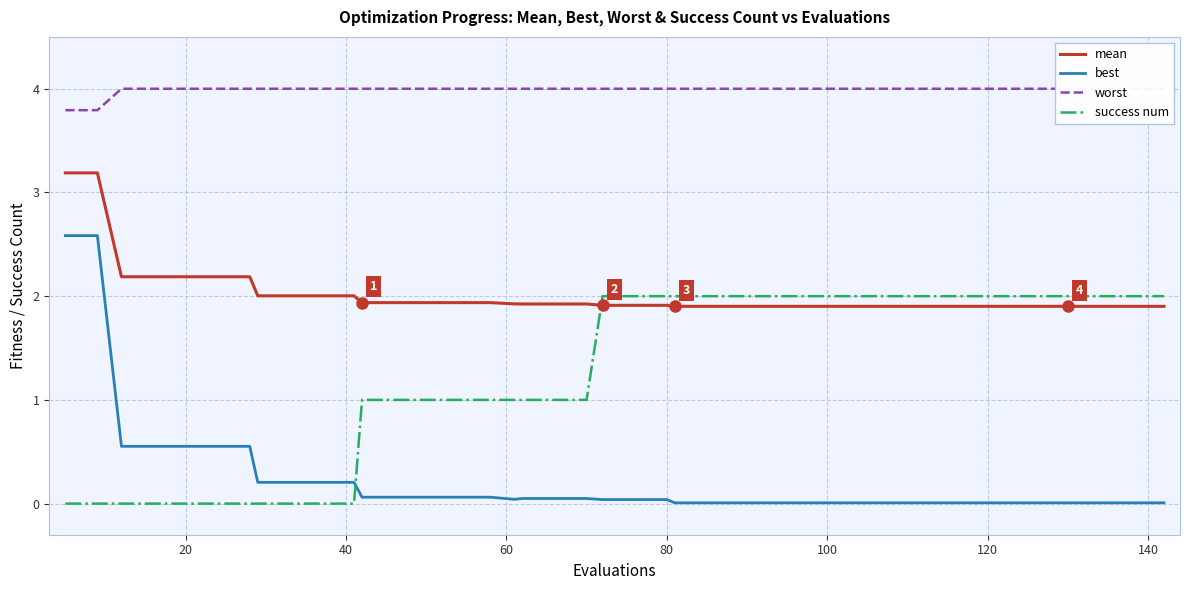

Count the number of categories in the chart.

40